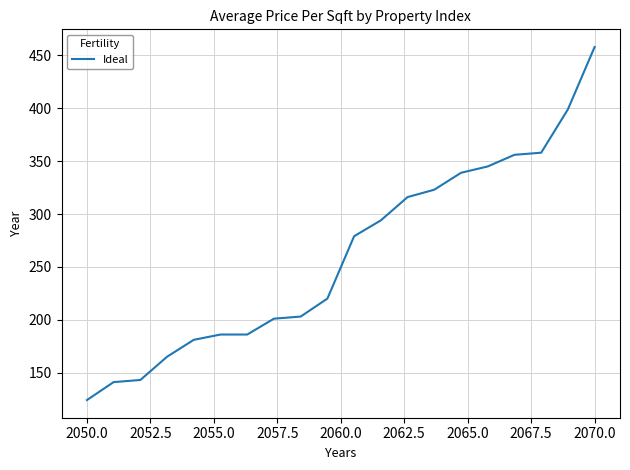

What is the difference between the maximum and minimum values?

334